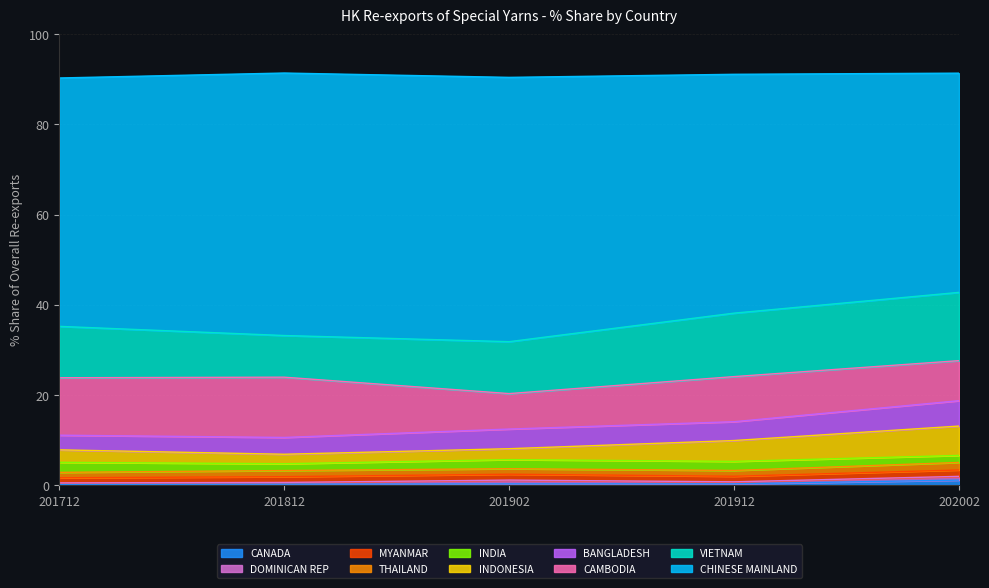

How many values in the 201812_% Share series exceed 2?

5